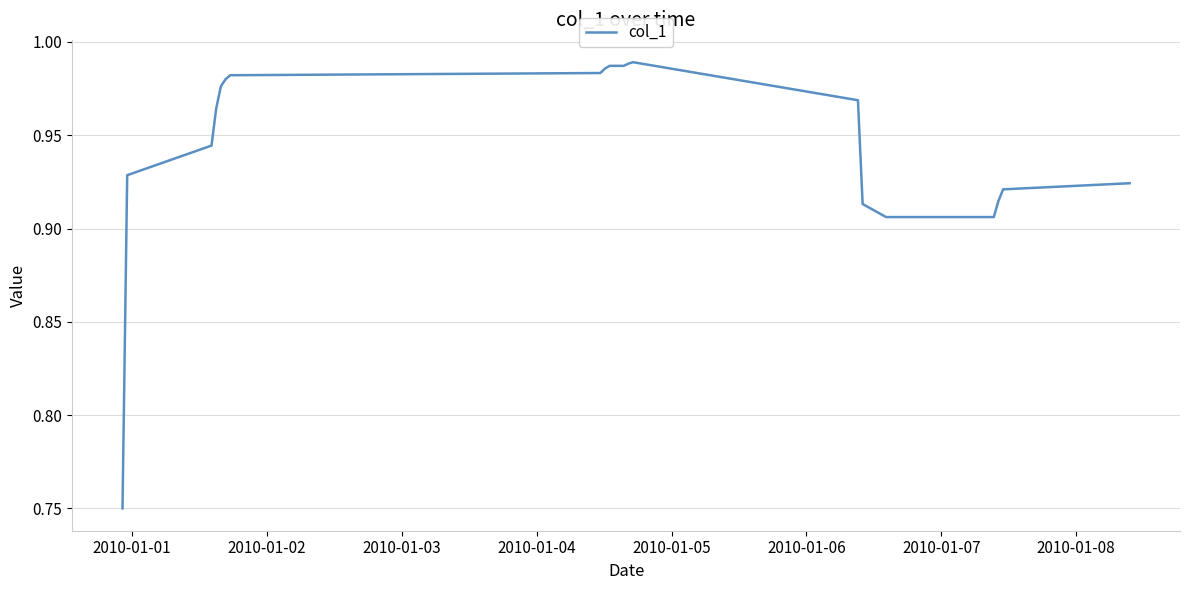

How many categories are shown in the chart?

20